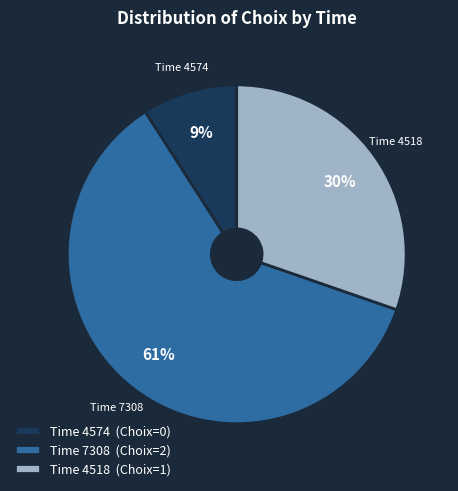

To the nearest percent, what is the combined percentage of Time 4518 (Choix=1) and Time 4574 (Choix=0)?

39%